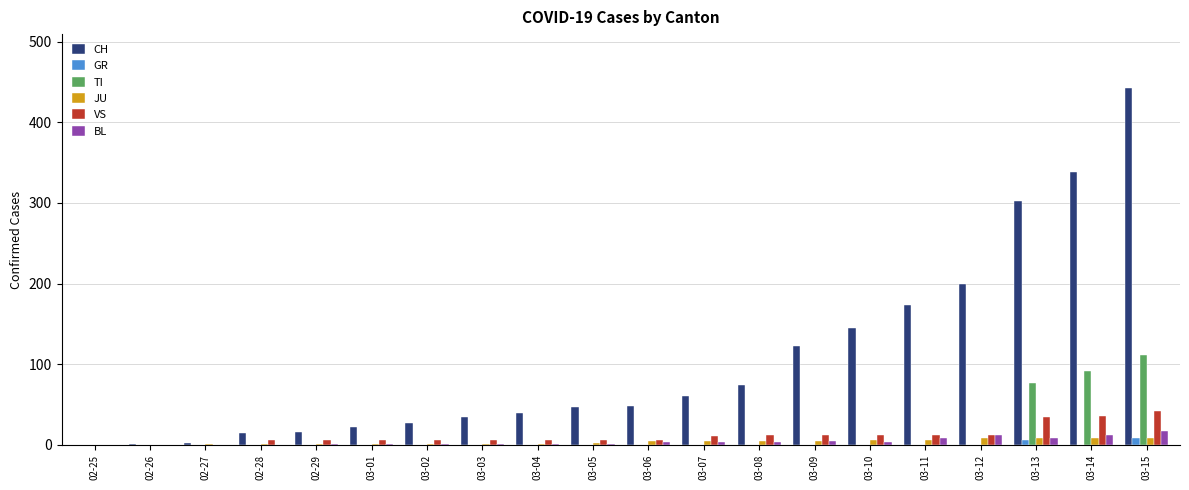

What is the spread (max minus min) of values at 03-14?

339